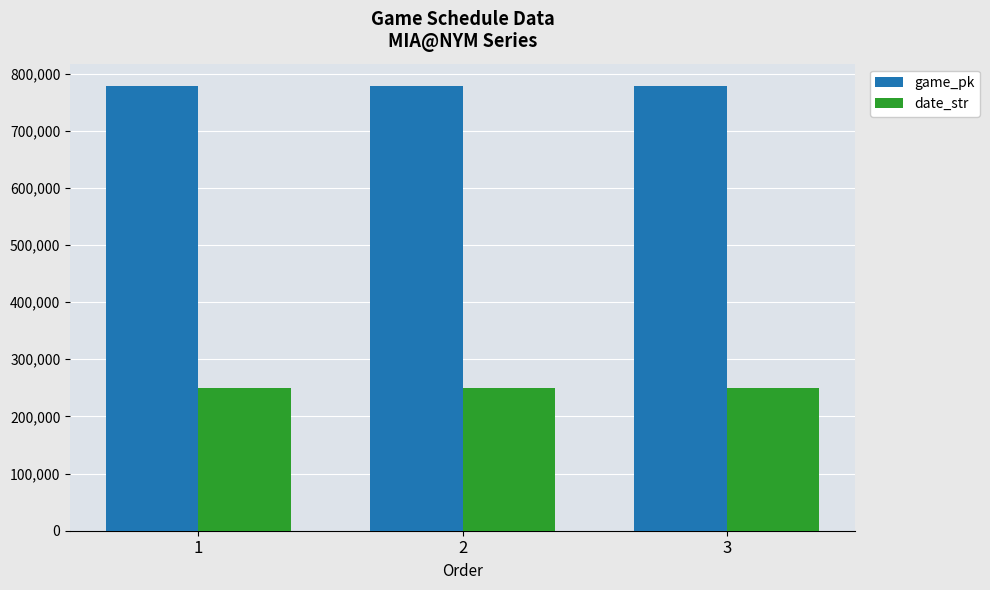

The value of date_str at 1 is 166440. True or false?

False